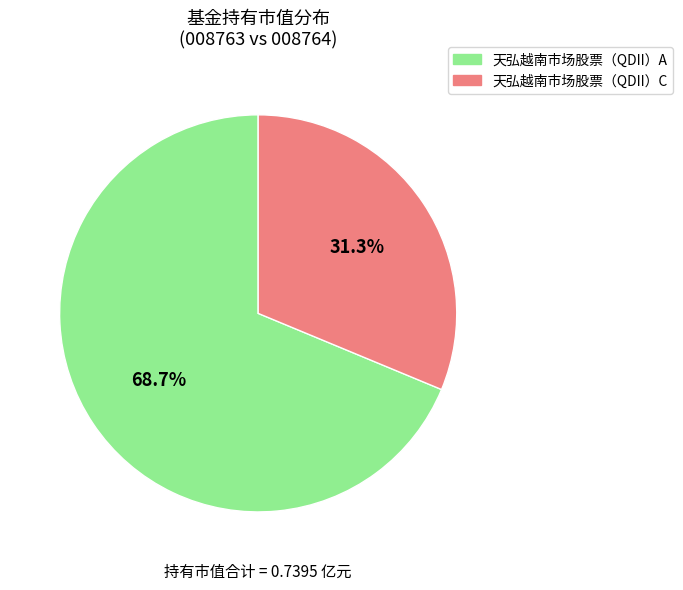

Rank the categories by value from highest to lowest.

天弘越南市场股票（QDII）A, 天弘越南市场股票（QDII）C